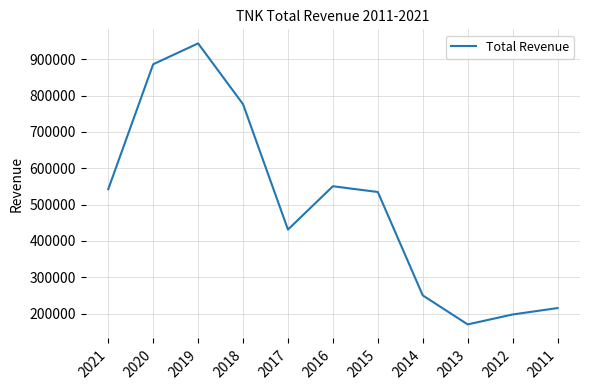

Which has a higher value, 2020 or 2021?

2020